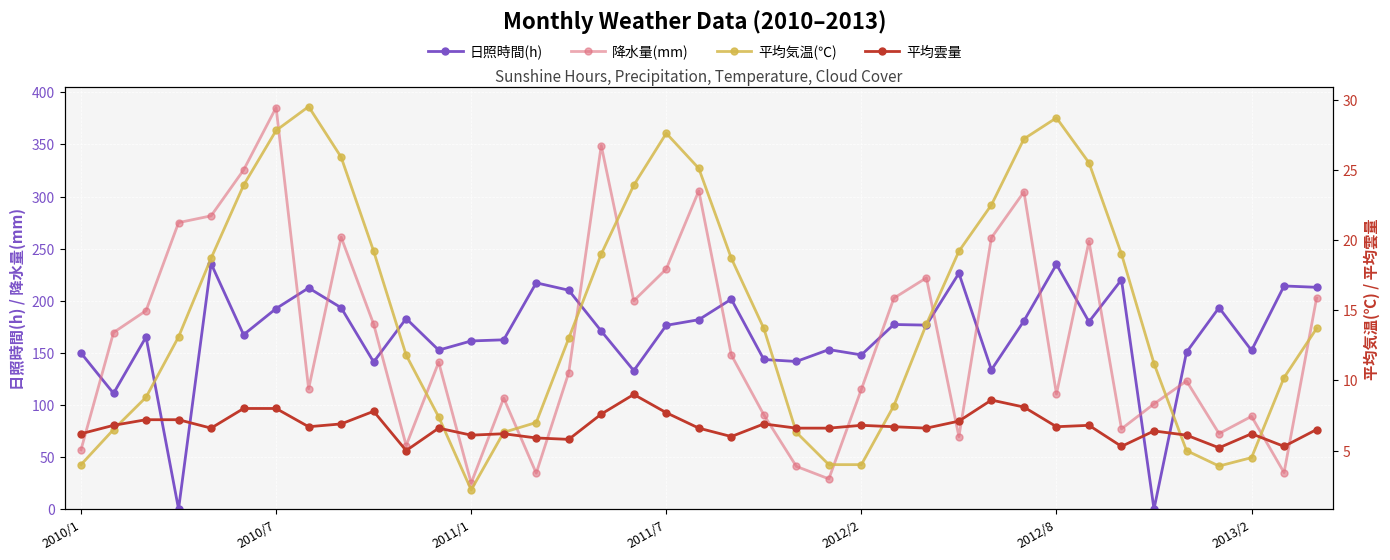

Reading left to right, list all the values displayed in this chart.

日照時間(h): 149.8	111.1	165.2	0.0	235.7	167.4	192.5	212.3	193.3	141.2	182.9	152.6	161.4	162.5	217.2	210.1	170.9	132.9	176.4	181.8	201.5	143.6	141.7	153.1	148.0	177.2	176.6	226.4	133.7	180.7	234.9	179.8	220.2	0.0	150.6	193.4	152.3	214.2	212.9
降水量(mm): 57.0	169.5	190.5	275.0	281.5	325.5	385.5	115.5	261.0	177.5	61.0	141.0	25.0	106.5	34.5	131.0	349.0	200.0	230.5	305.5	148.0	90.5	41.0	29.0	115.0	202.5	222.0	69.5	260.5	304.5	110.5	257.0	77.0	101.0	123.0	72.5	89.0	35.0	202.5
平均気温(℃): 4.0	6.5	8.8	13.1	18.7	23.9	27.8	29.5	25.9	19.2	11.8	7.4	2.2	6.3	7.0	13.0	19.0	23.9	27.6	25.1	18.7	13.7	6.3	4.0	4.0	8.2	14.0	19.2	22.5	27.2	28.7	25.5	19.0	11.2	5.0	3.9	4.5	10.2	13.7
平均雲量: 6.2	6.8	7.2	7.2	6.6	8.0	8.0	6.7	6.9	7.8	5.0	6.6	6.1	6.2	5.9	5.8	7.6	9.0	7.7	6.6	6.0	6.9	6.6	6.6	6.8	6.7	6.6	7.1	8.6	8.1	6.7	6.8	5.3	6.4	6.1	5.2	6.2	5.3	6.5